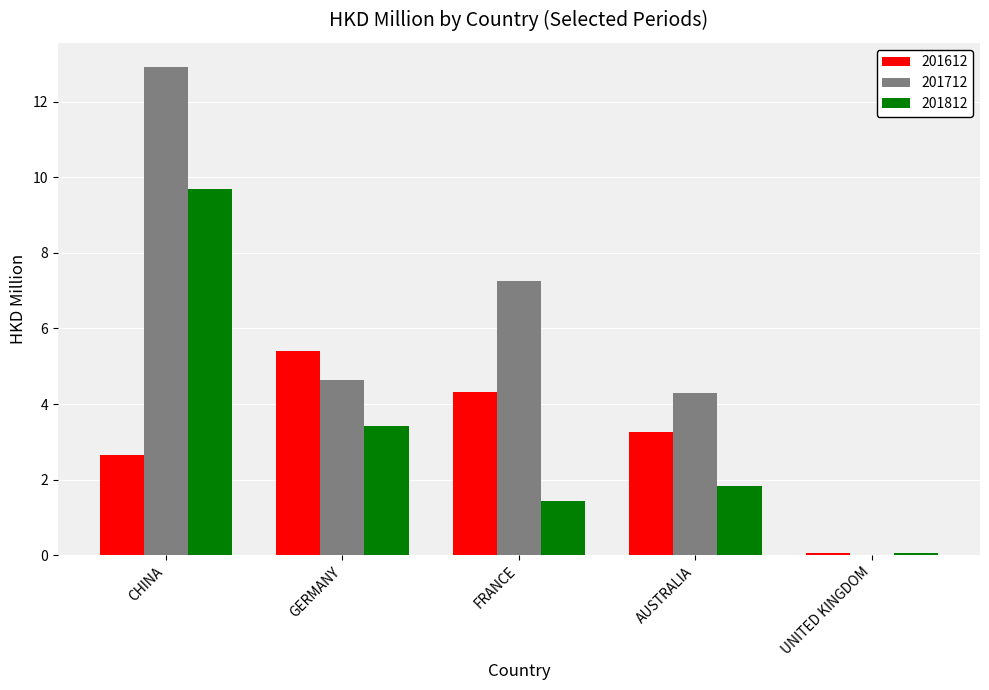

The 201612 series shows 3.3 at AUSTRALIA. True or false?

True